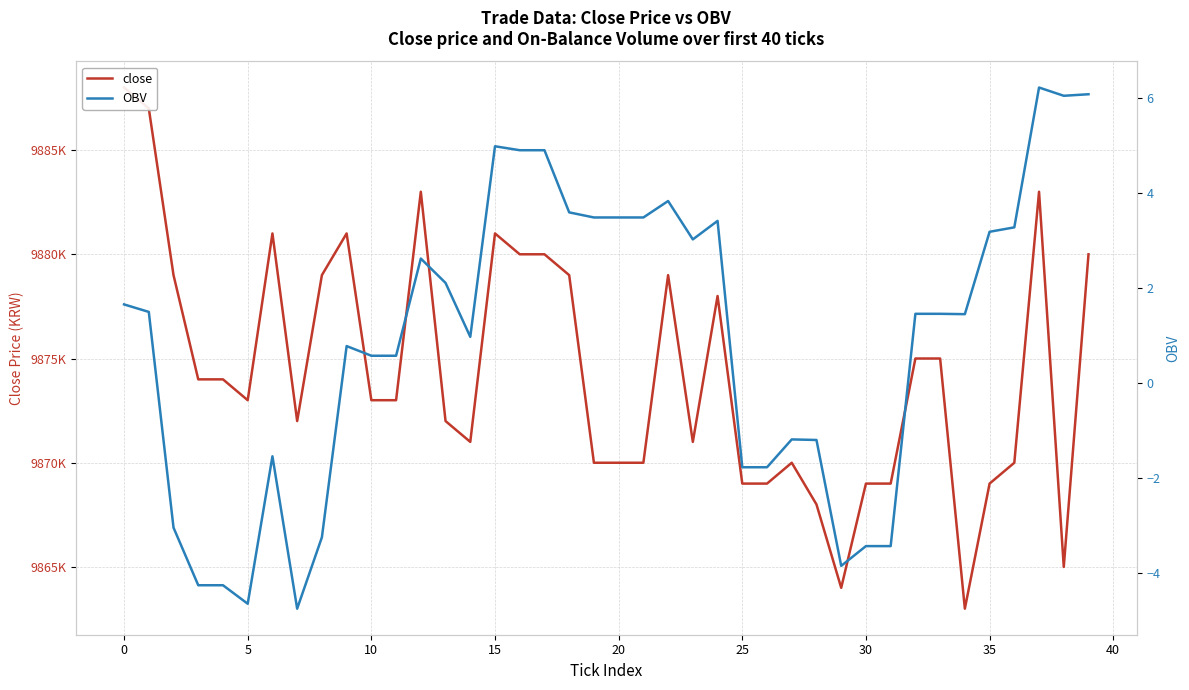

How many data points in close are above 9873000?

19